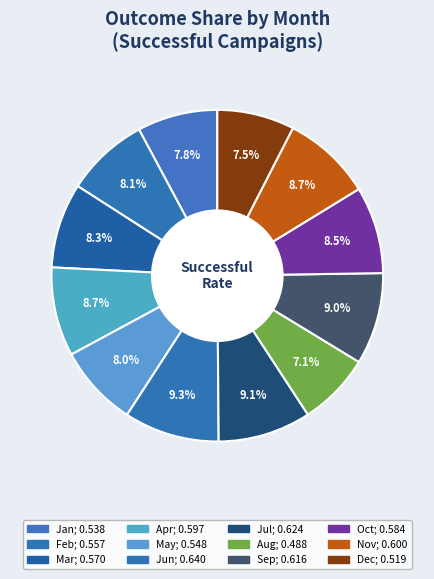

Which slice is the largest?

Jun